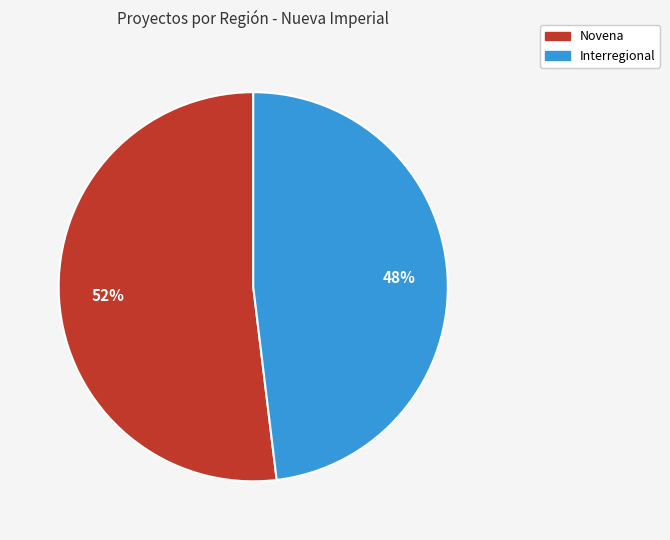

To the nearest percent, what is the combined percentage of Novena and Interregional?

100%